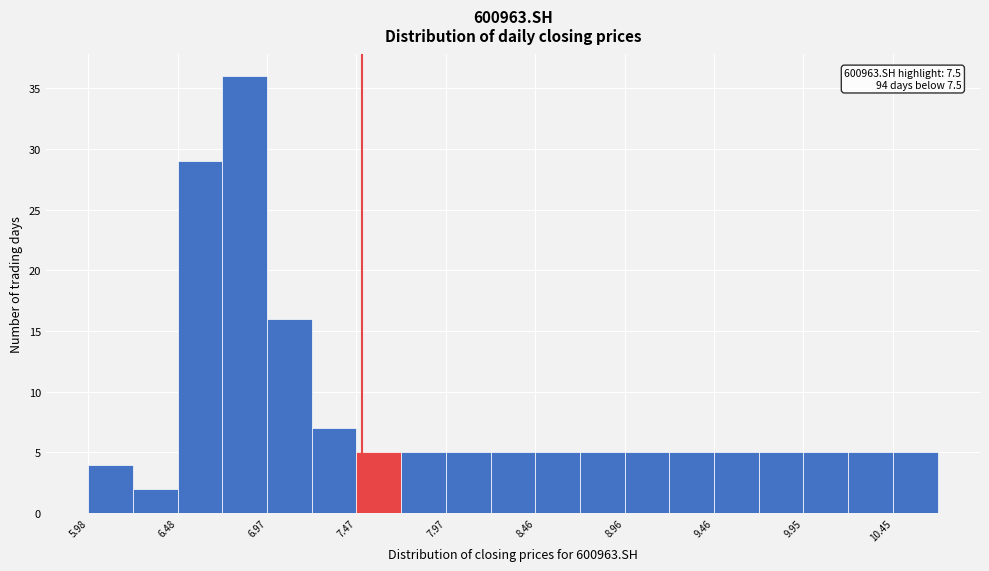

Over which range of the x-axis is the bar tallest?

6.75 to 6.95